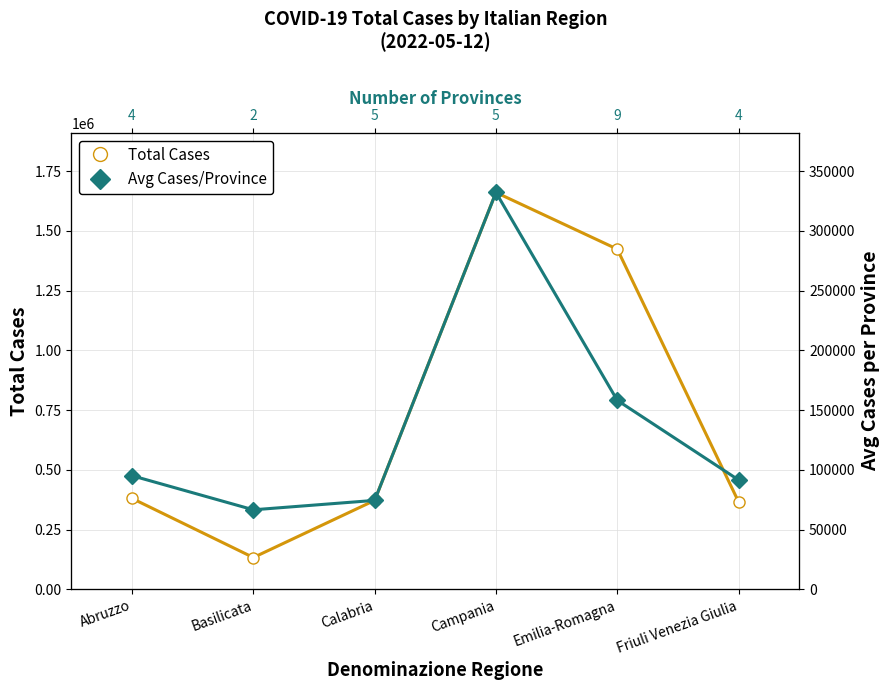

At which category is the sum across all series the highest?

Campania